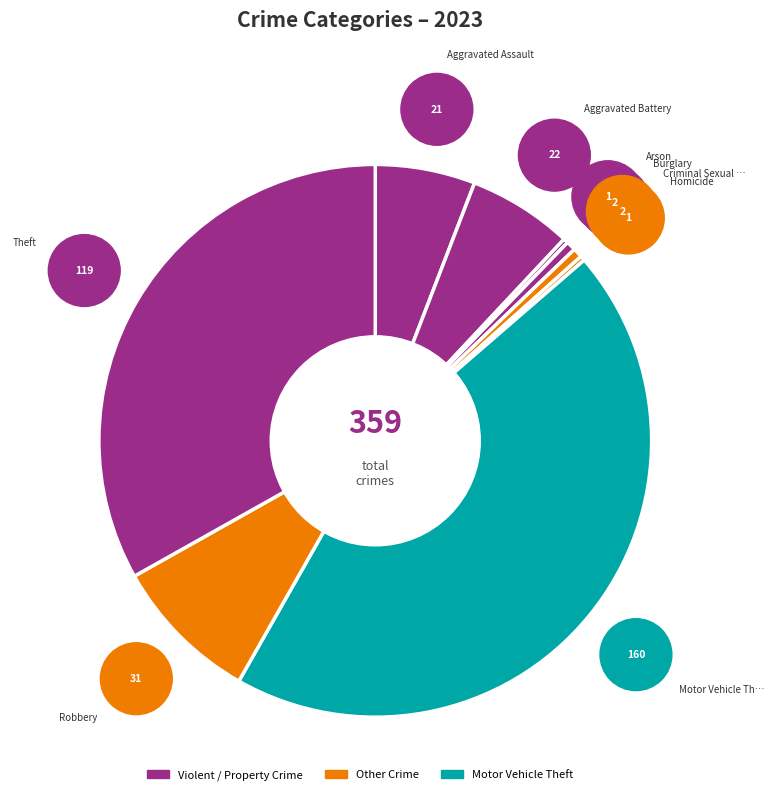

What is the change in value from Criminal Sexual Assault to Robbery?

+29